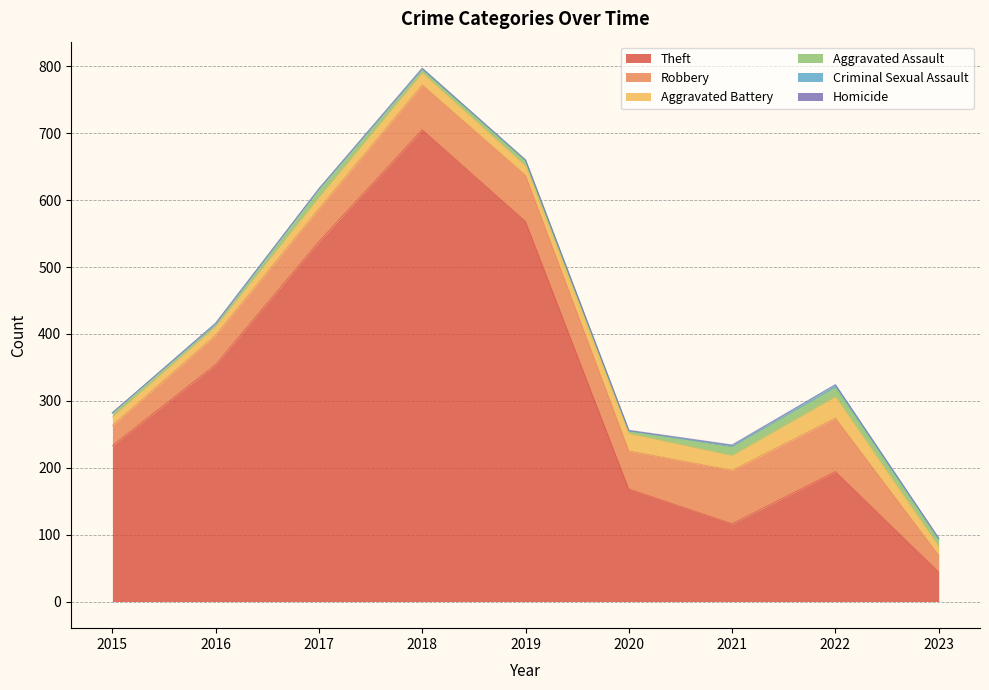

True or false: Aggravated Battery and Theft cross at least once.

False